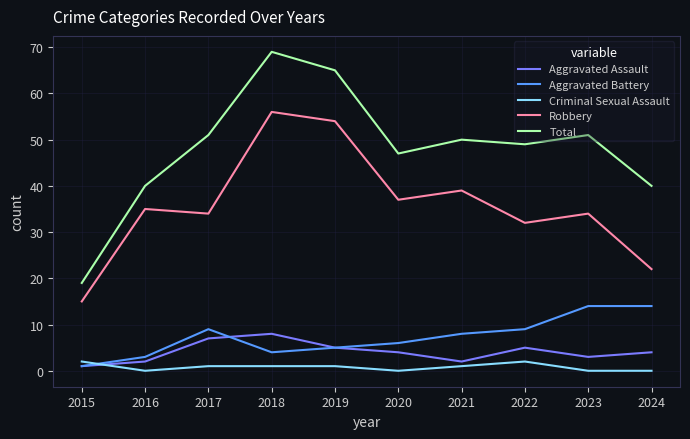

Which series has the widest spread of values?

Total